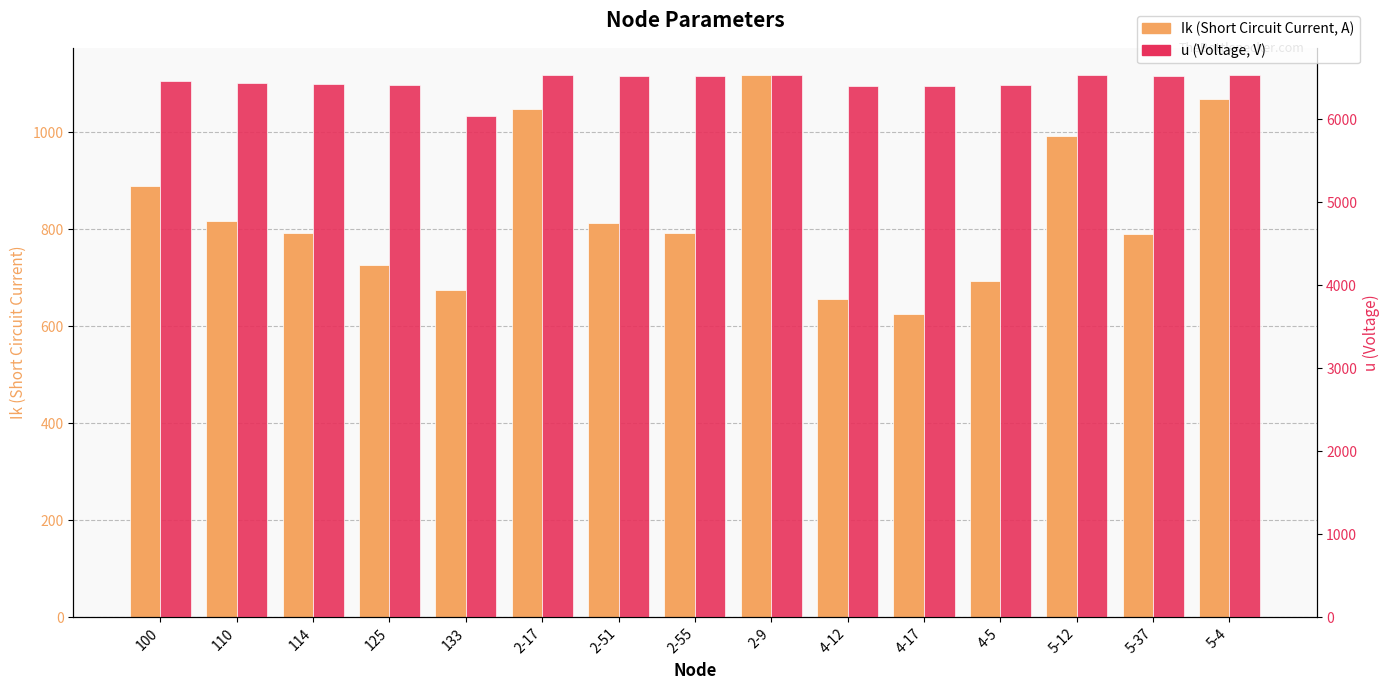

Which category has the lowest value across all series?

4-17